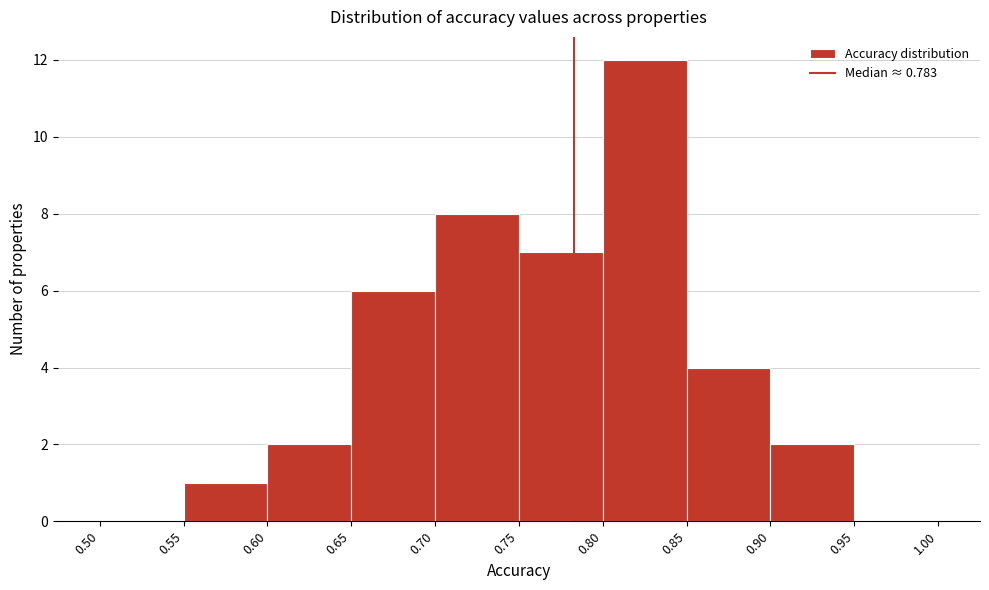

Reading left to right, transcribe this chart: for each bar, give the range it covers on the x-axis and its height. The values are not printed on the chart, so give them approximately, as read against the axis.

0.50 to 0.55: 0
0.55 to 0.60: 1
0.60 to 0.65: 2
0.65 to 0.70: 6
0.70 to 0.75: 8
0.75 to 0.80: 7
0.80 to 0.85: 12
0.85 to 0.90: 4
0.90 to 0.95: 2
0.95 to 1.00: 0